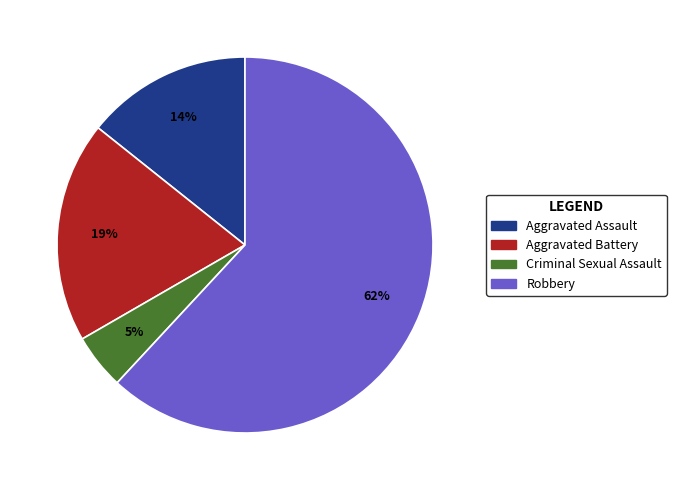

Do Aggravated Assault and Robbery together represent more than half of the pie?

Yes